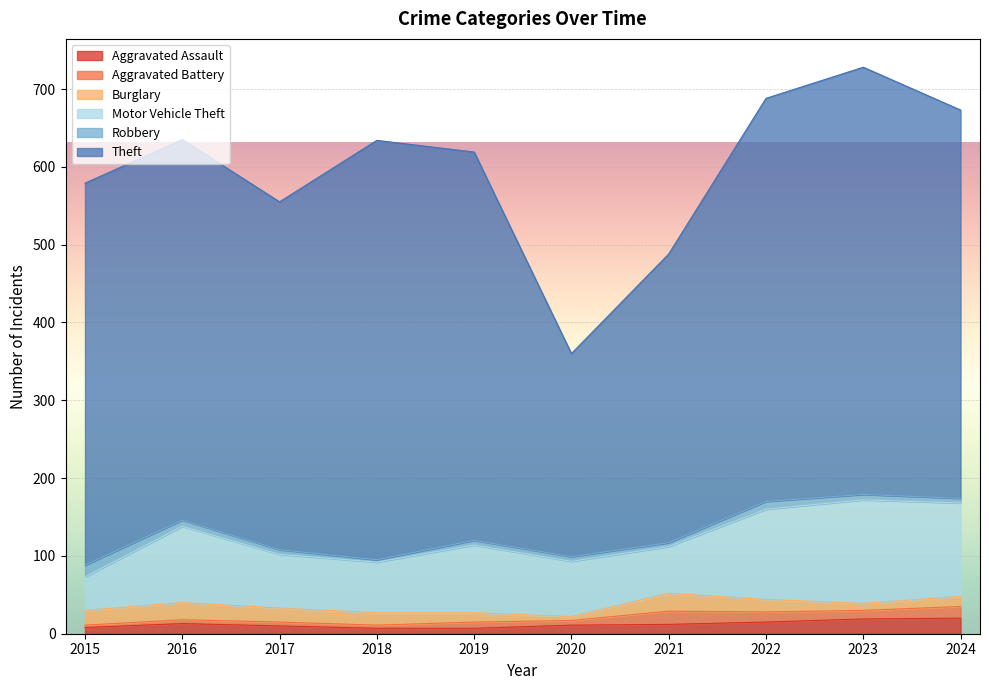

Rank the categories by Aggravated Battery value from lowest to highest.

2015, 2018, 2016, 2017, 2020, 2019, 2023, 2022, 2024, 2021